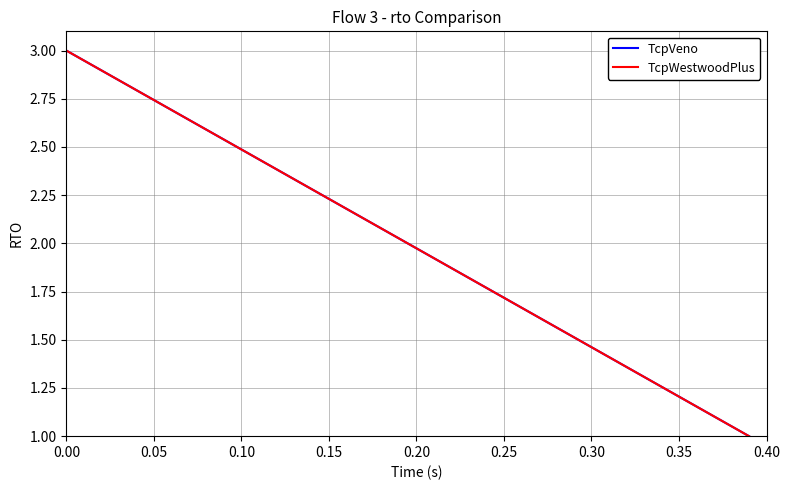

What is the lowest value of the TcpWestwoodPlus series?

1.0